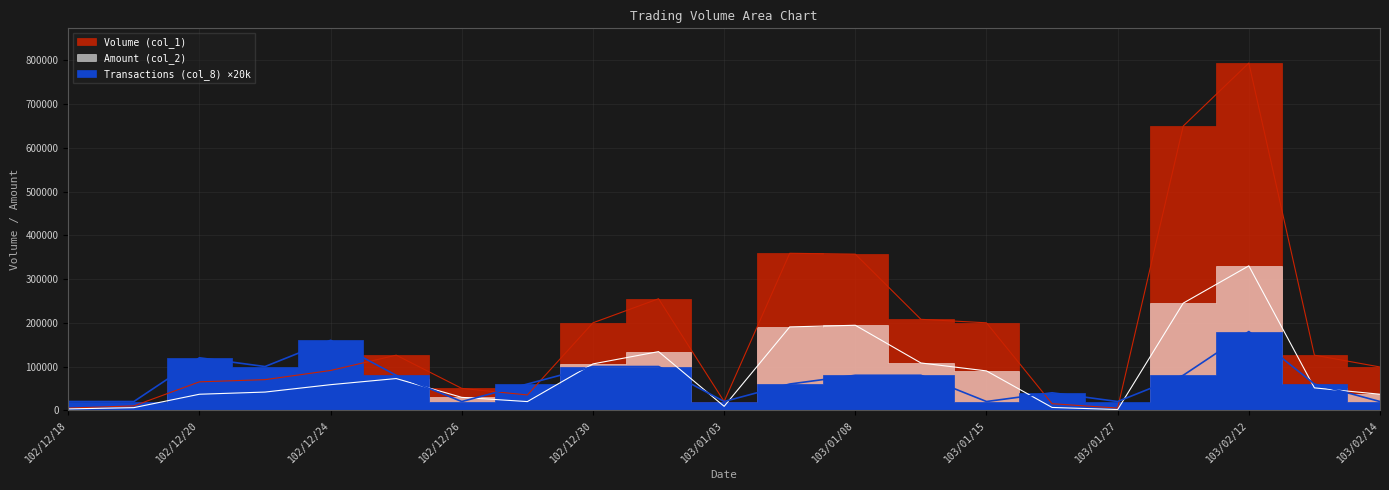

Which series has the largest range (max minus min)?

Volume (col_1)